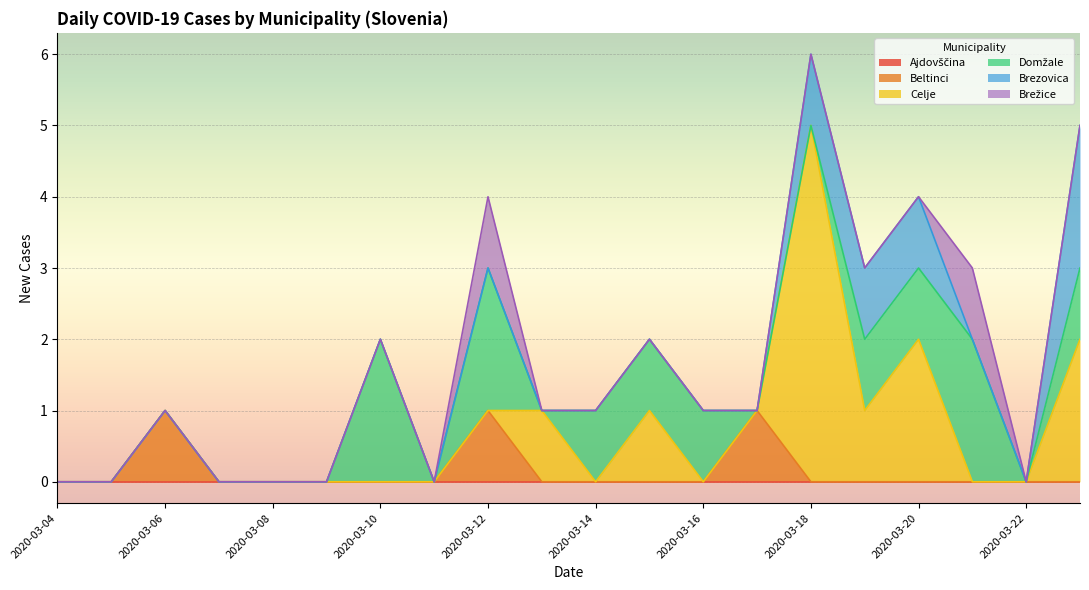

Between 2020-03-07 and 2020-03-20, which series saw the biggest shift?

Celje